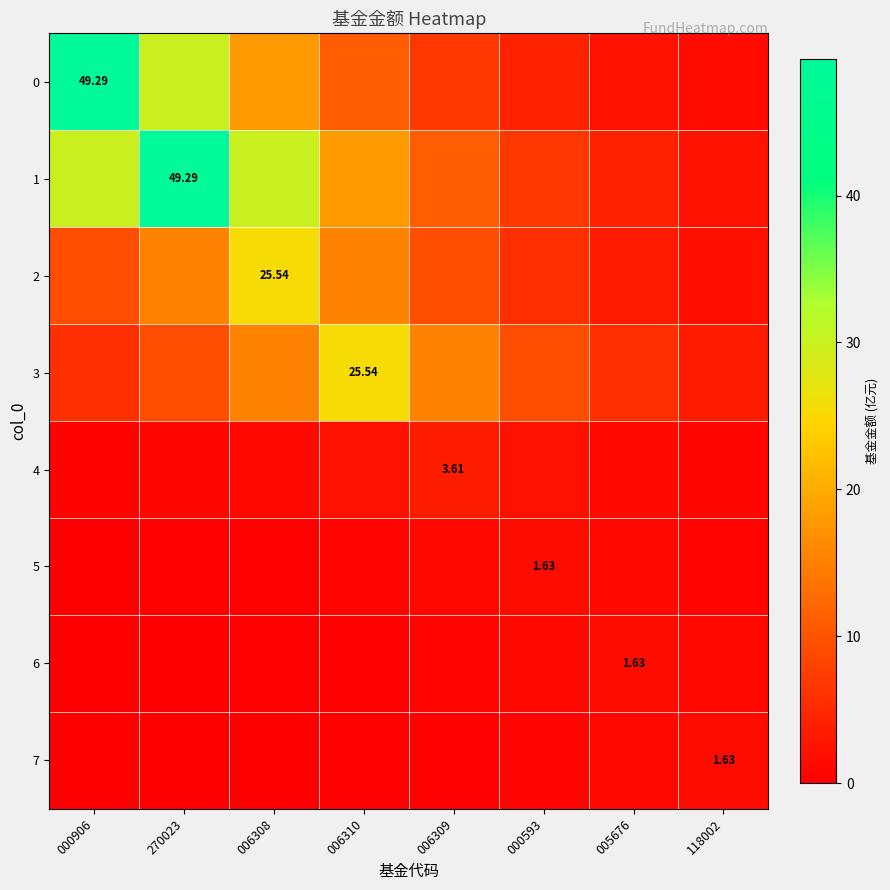

How many values in the 0 series are below 10?

4